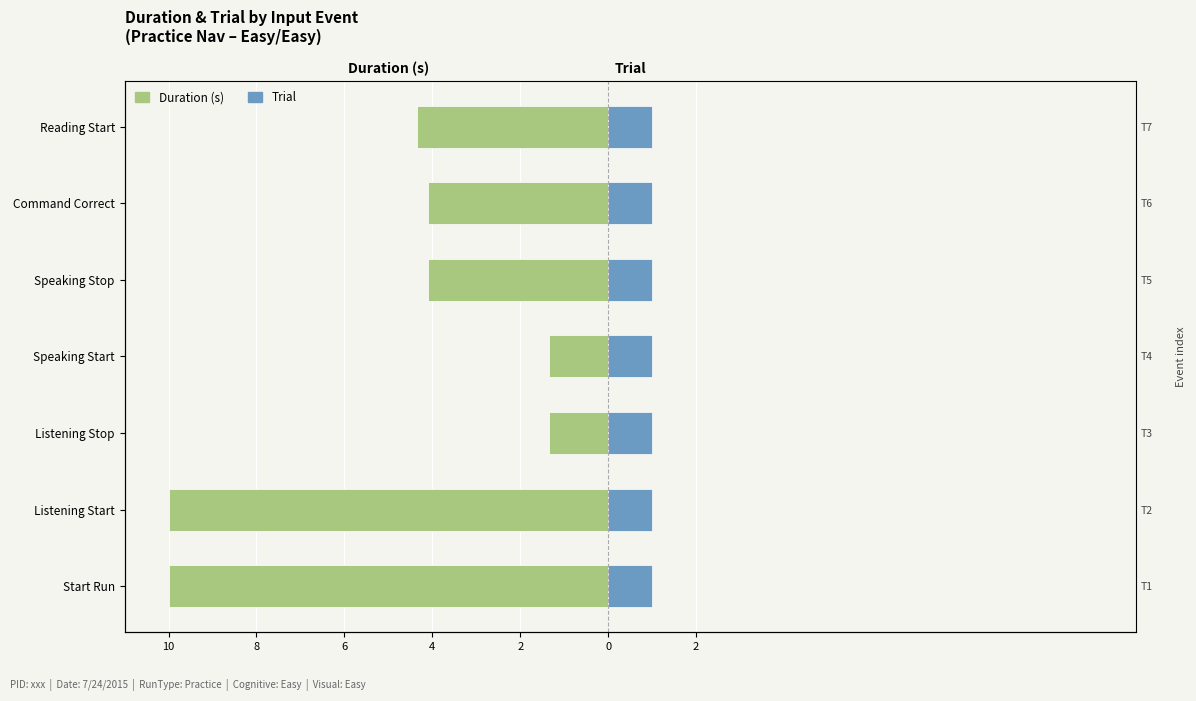

Is the value of Duration (s) at 10 greater than the value of Trial at 2?

No